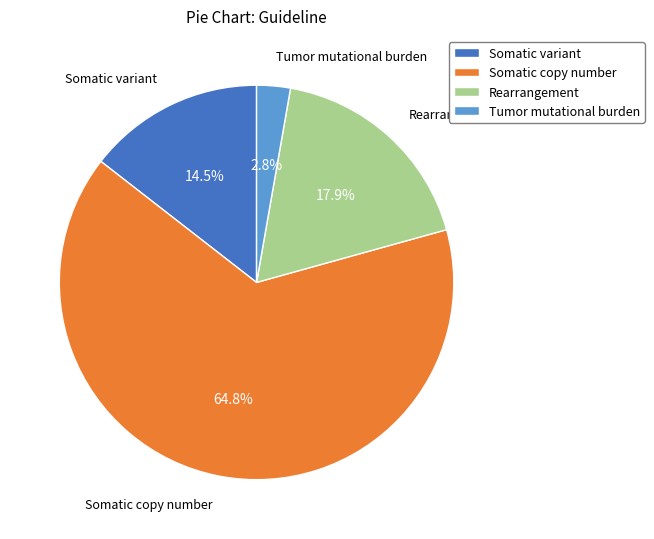

To the nearest percent, what is the difference between the largest and smallest slice percentages?

62%